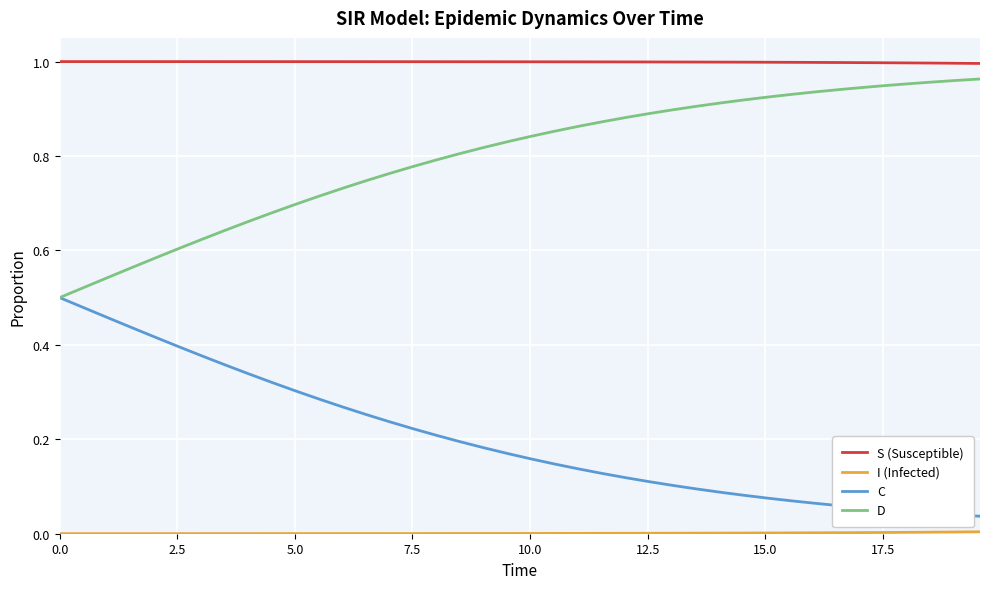

Which series has the largest total across all categories?

S (Susceptible)